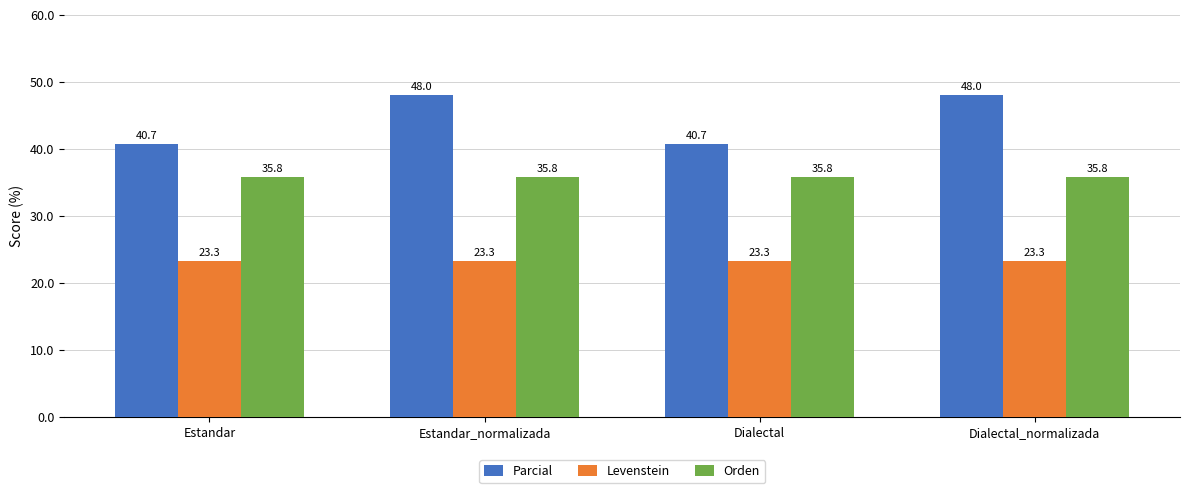

Is it true that Parcial equals 64.8 at Dialectal_normalizada?

False